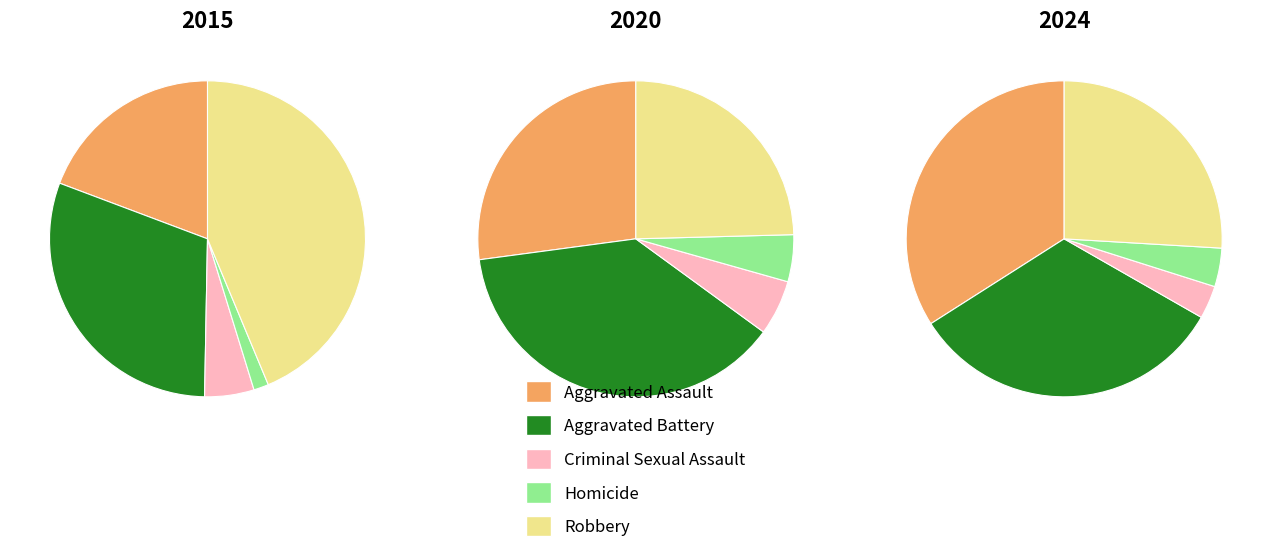

To the nearest percent, what percentage of the pie is Robbery?

25%